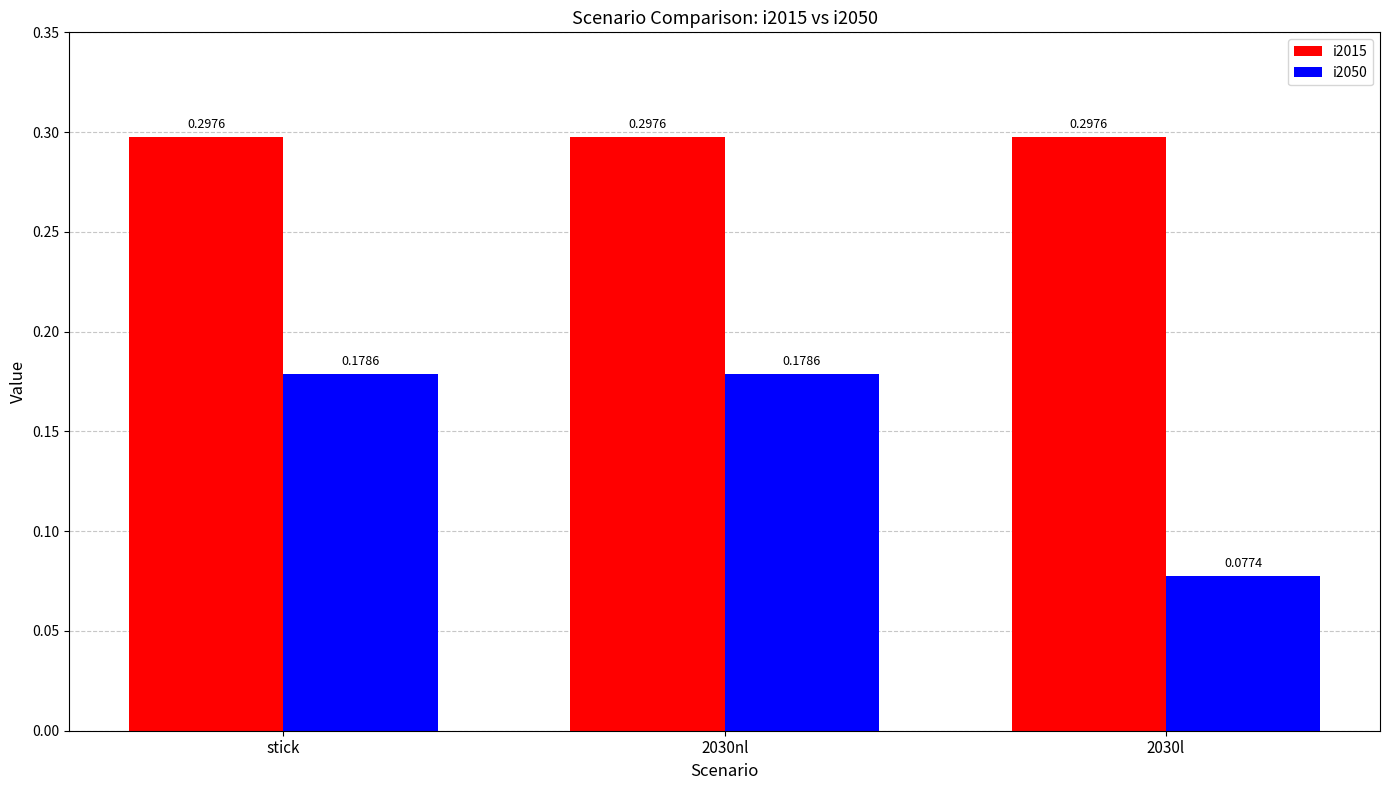

At 2030l, list the series in order from smallest to largest.

i2050, i2015